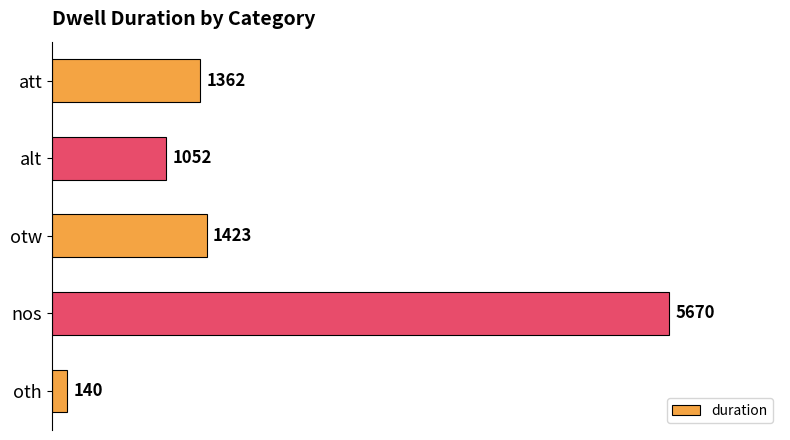

How many data points are less than 1362?

2